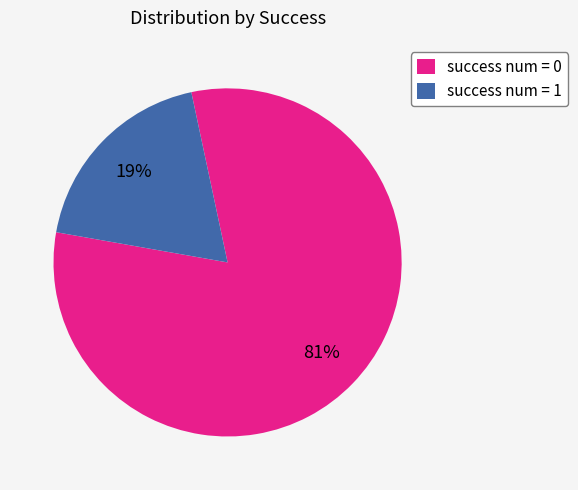

Count the number of slices in the pie.

2